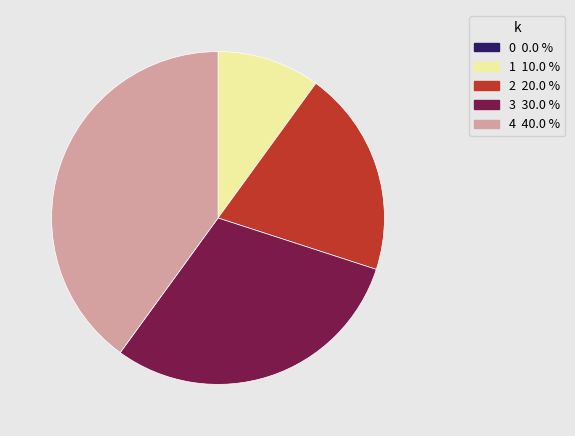

Between 1 and 4, which is larger?

4